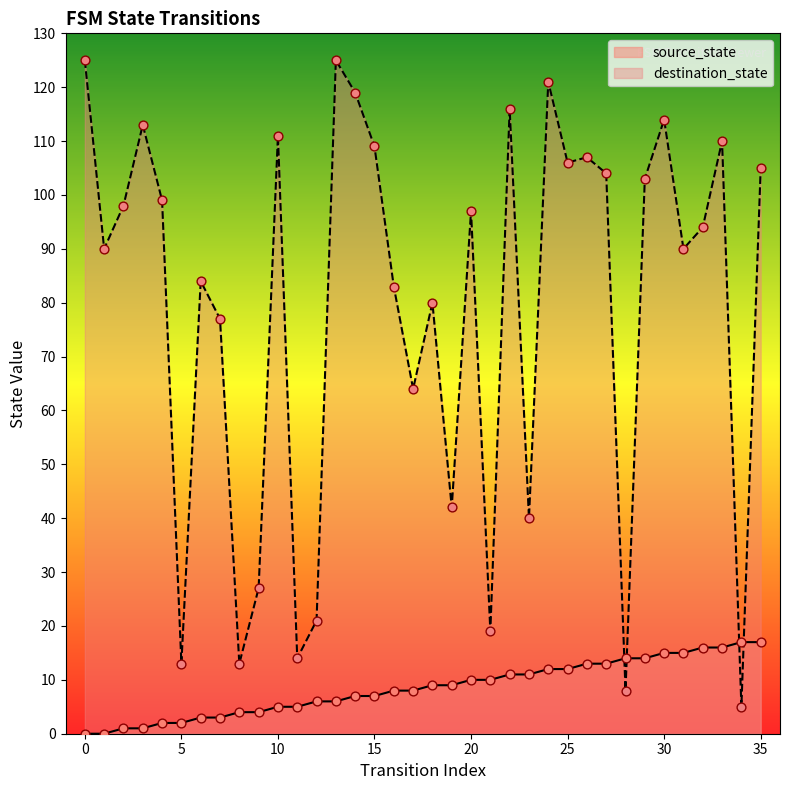

Which series has the largest Y range (max minus min)?

destination_state